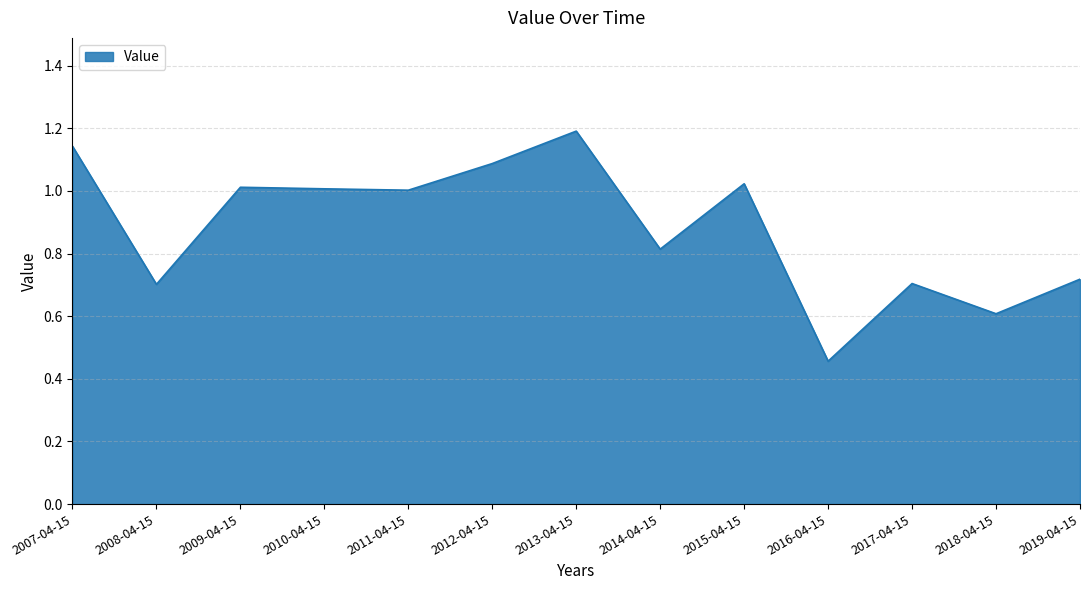

What is the change in value from 2010-04-15 to 2016-04-15?

-0.6